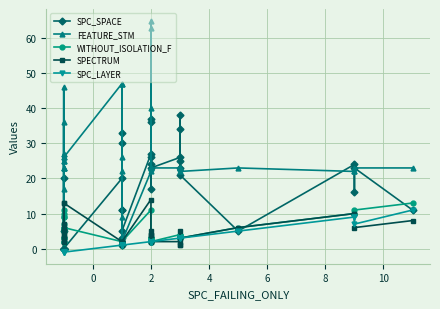

What is the sum of all SPC_SPACE values?

576